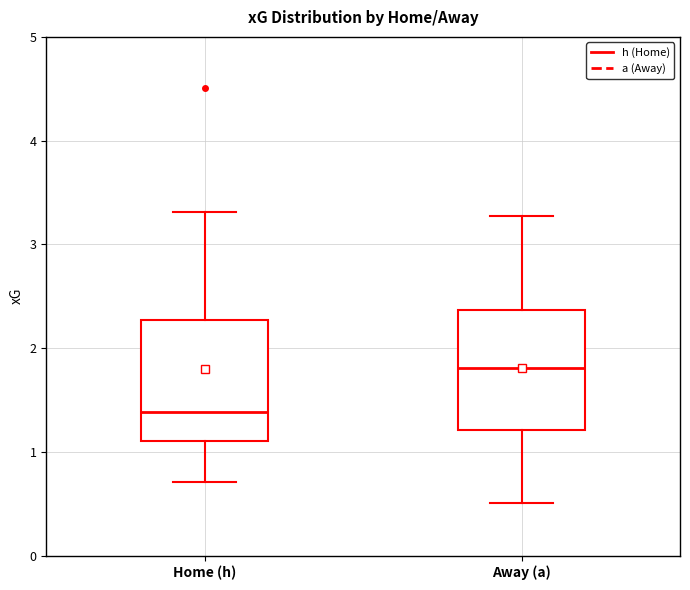

Where does the median line of the box for Away (a) sit on the y-axis? The values are not printed on the chart, so give them approximately, as read against the axis.

1.8